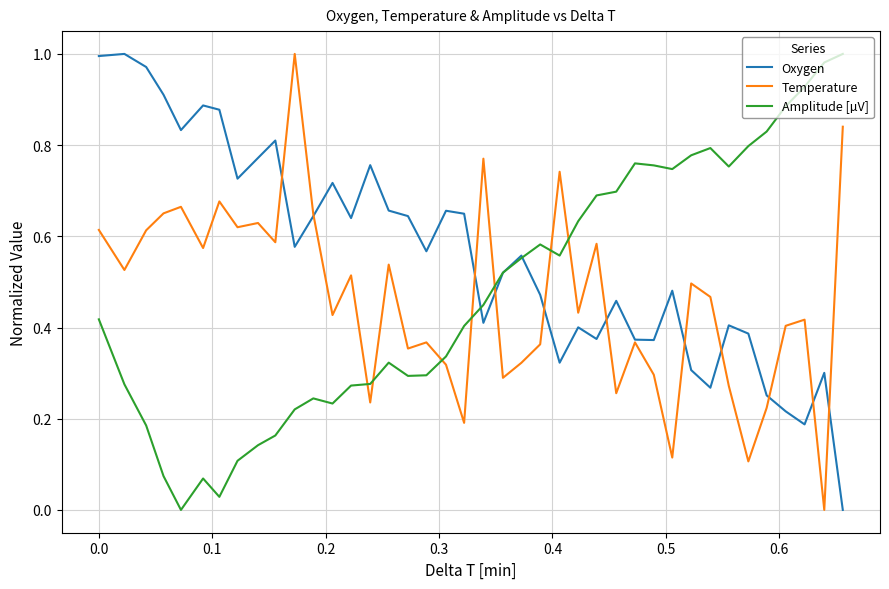

At how many categories does at least one series exceed 0?

40